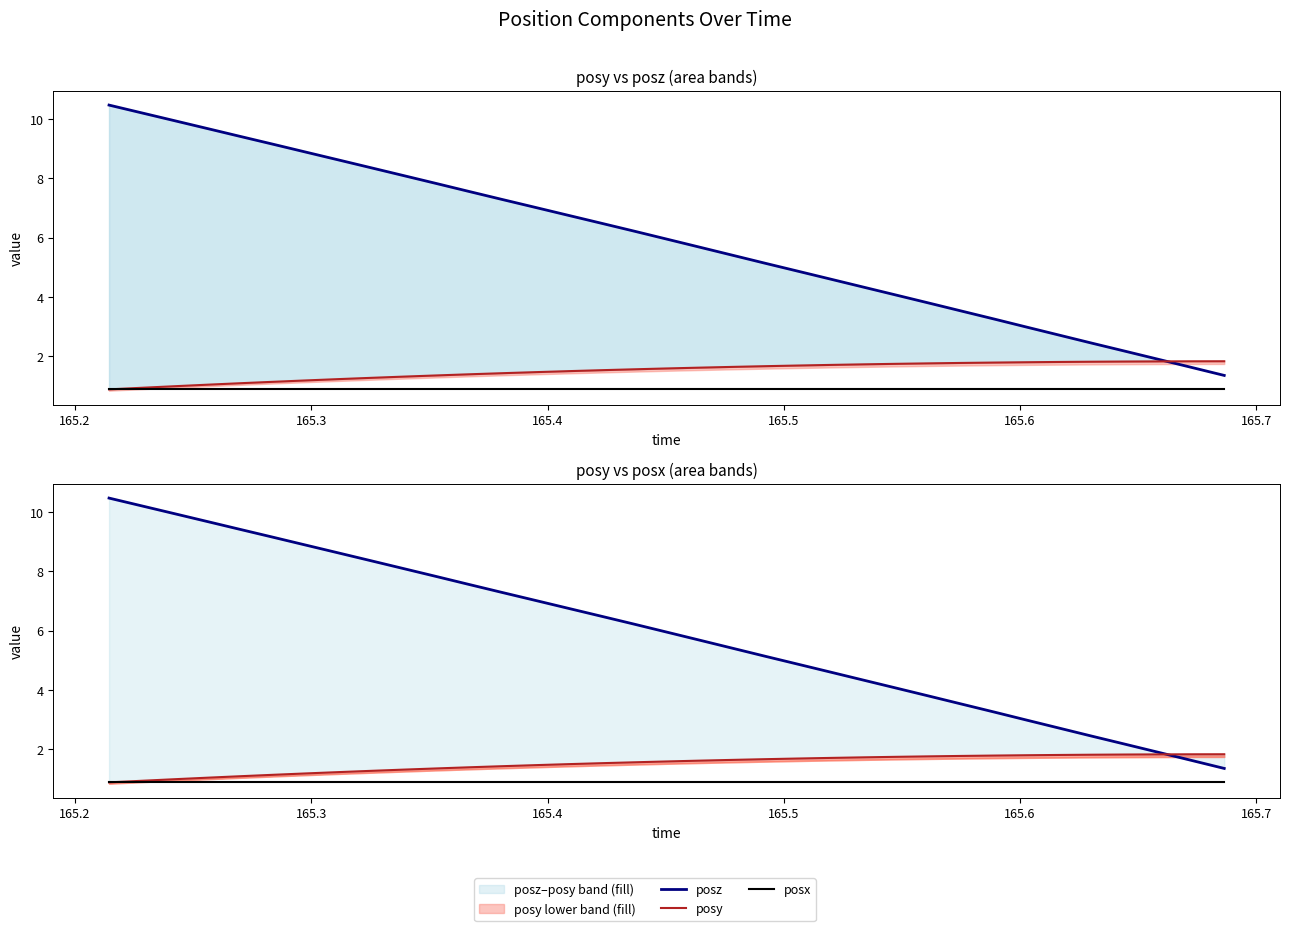

True or false: posx and posz cross at least once.

False